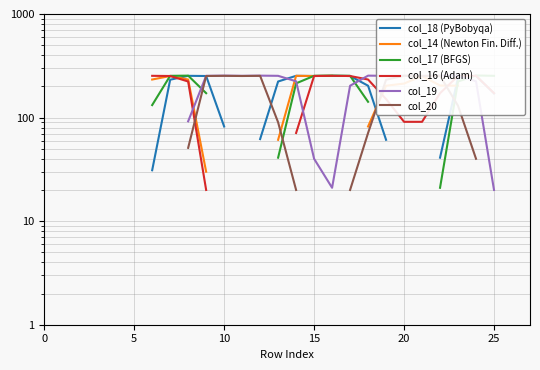

True or false: col_16 (Adam) and col_17 (BFGS) intersect in this chart.

True